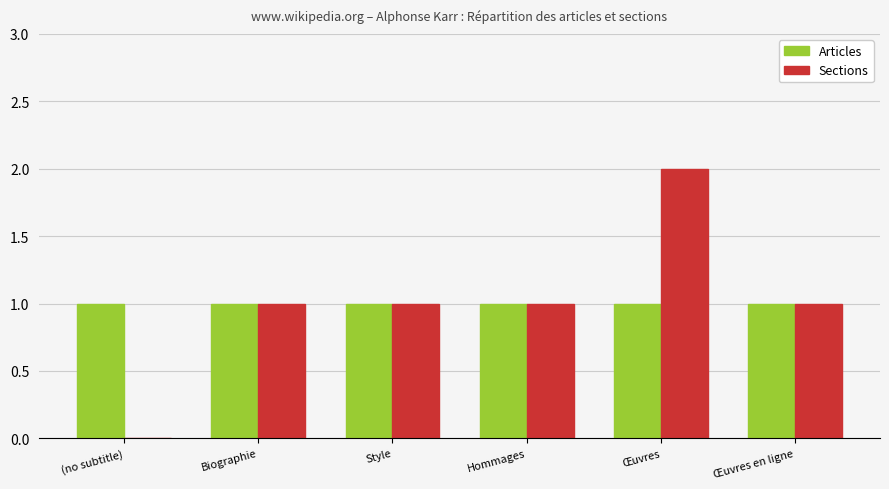

At which category is the sum across all series the highest?

Œuvres